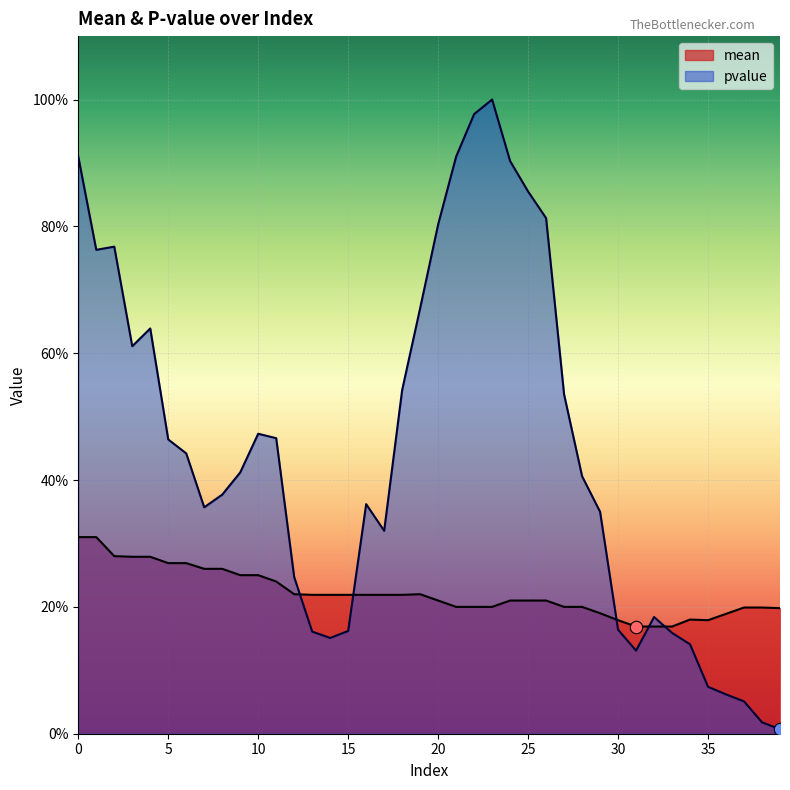

Which series reaches the maximum Y coordinate?

pvalue